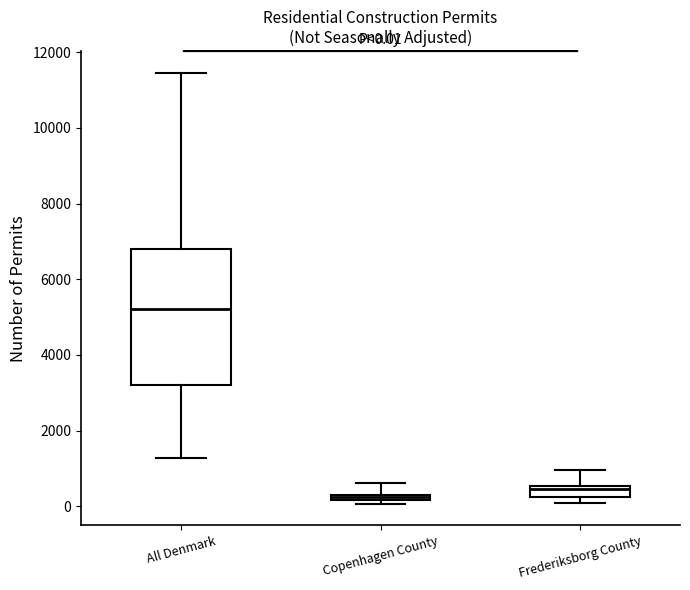

Which box has the lowest median line?

Copenhagen County